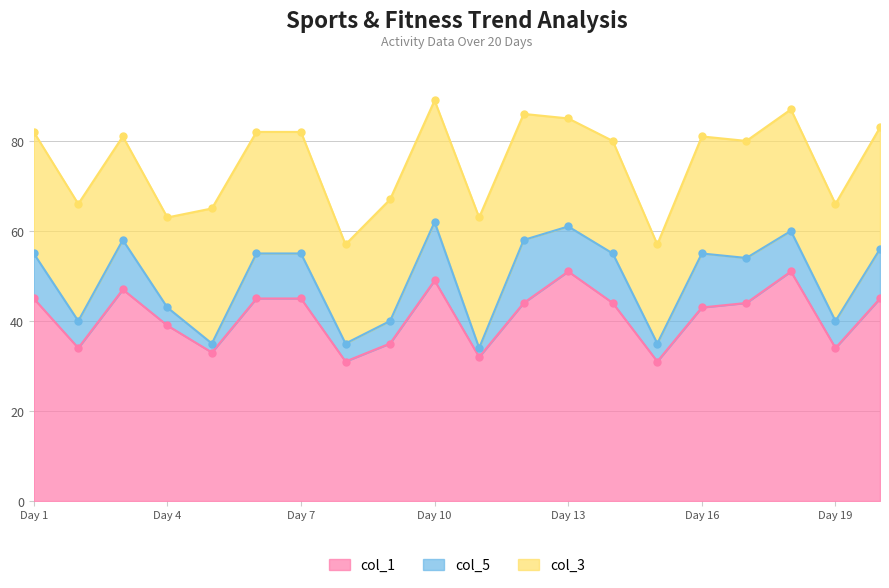

What is the total value across all series at 9?

67